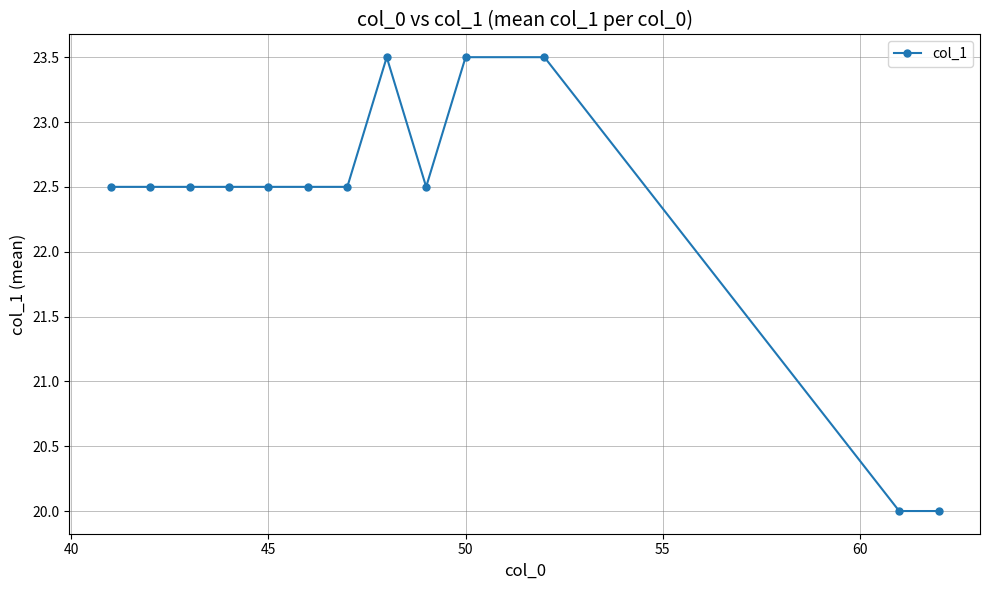

What is the difference between the maximum and minimum values?

3.5